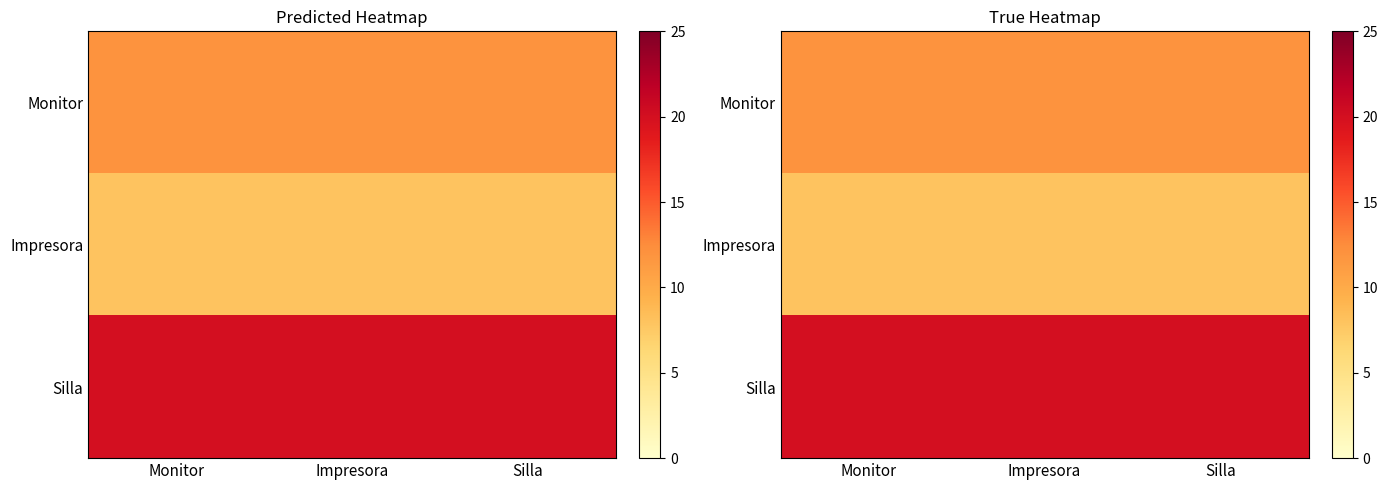

What is the smallest value displayed?

8